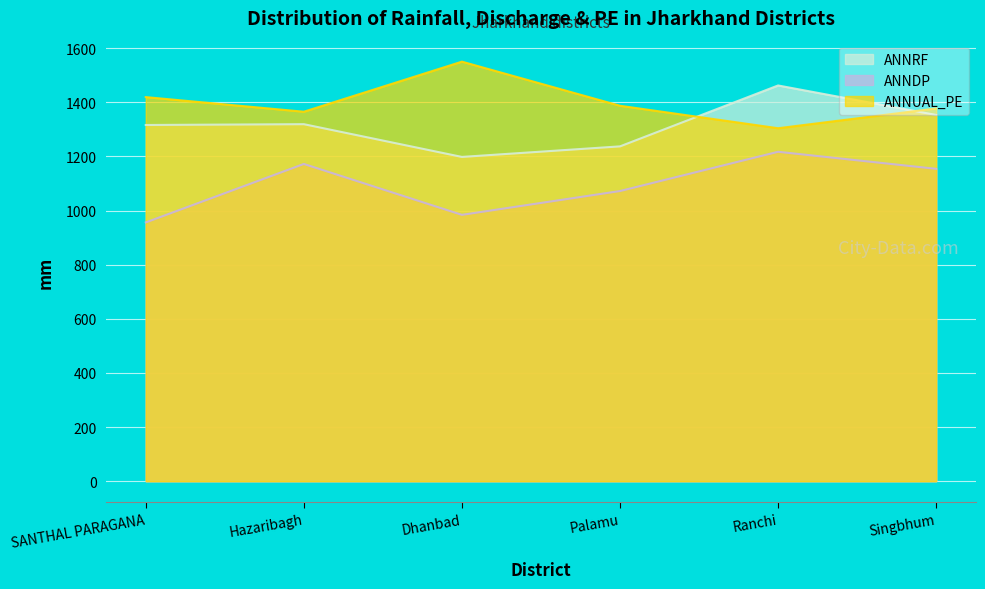

At Ranchi, list the series in order from largest to smallest.

ANNRF, ANNUAL_PE, ANNDP